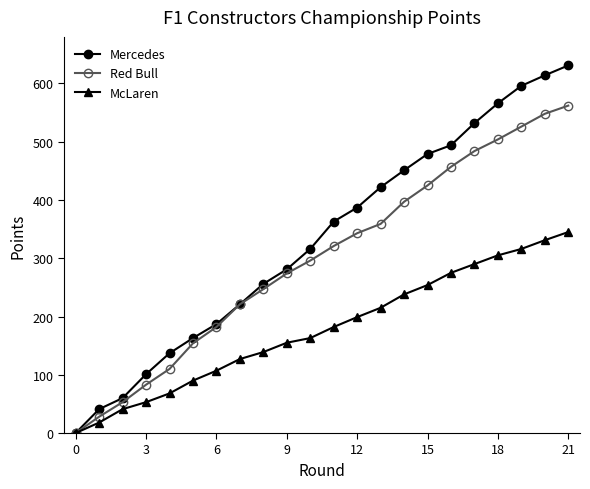

What is the value of the McLaren point at the 7th from the left?

107